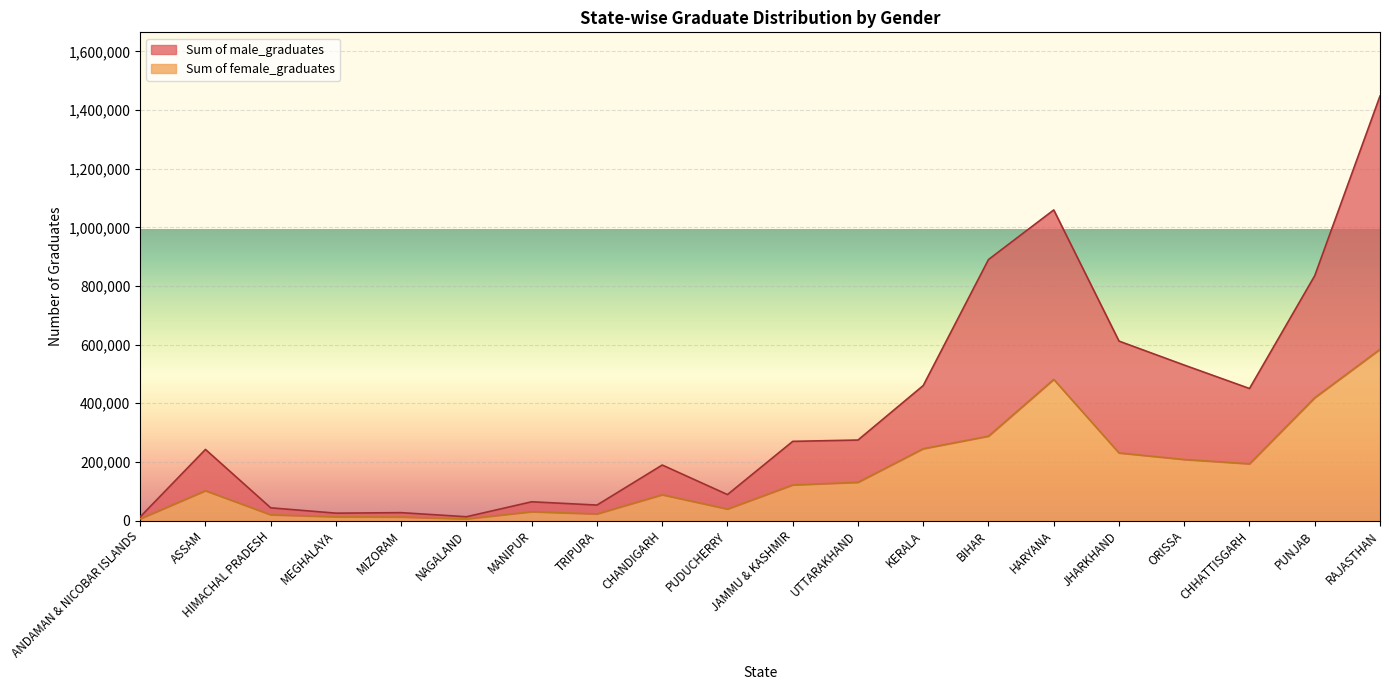

Rank the series at UTTARAKHAND from highest to lowest value.

Sum of male_graduates, Sum of female_graduates